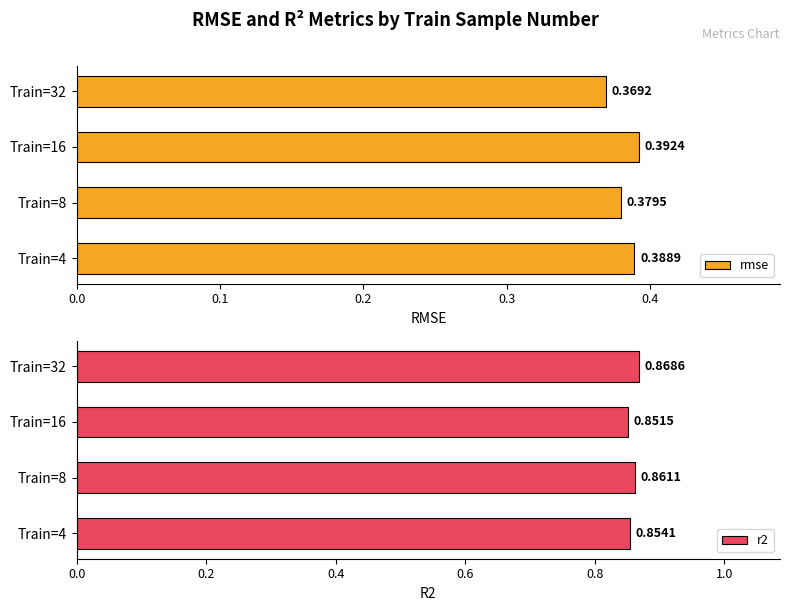

Count the r2 values in the range 0 to 1.

4